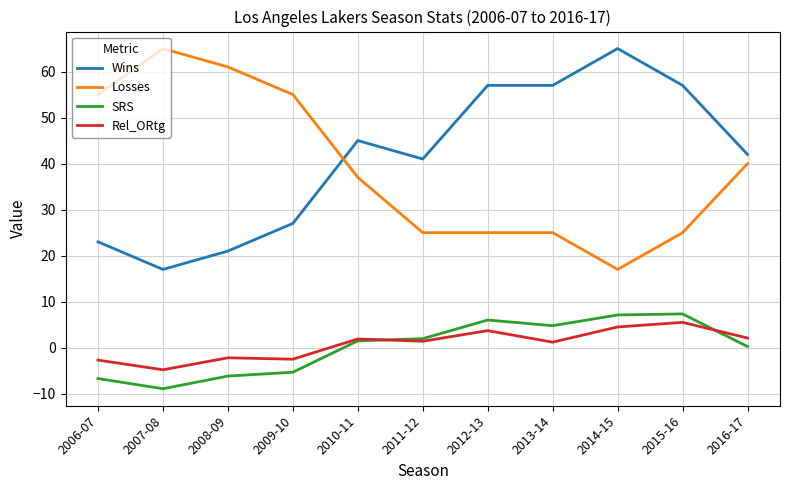

True or false: Wins and SRS cross at least once.

False